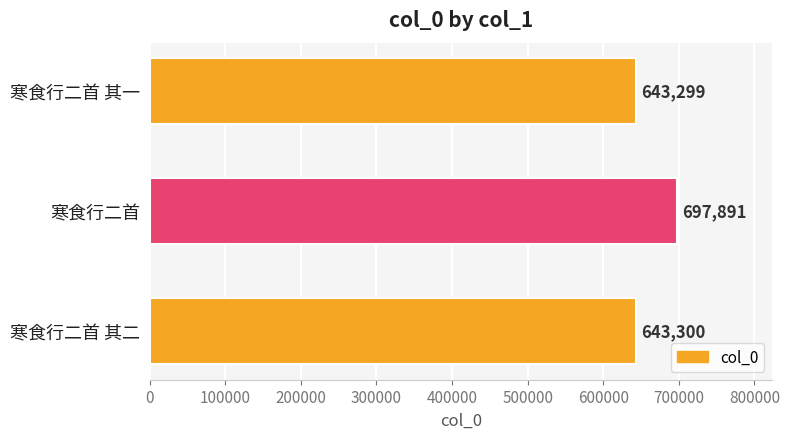

Reading top to bottom, extract all data points from this chart.

643299	697891	643300